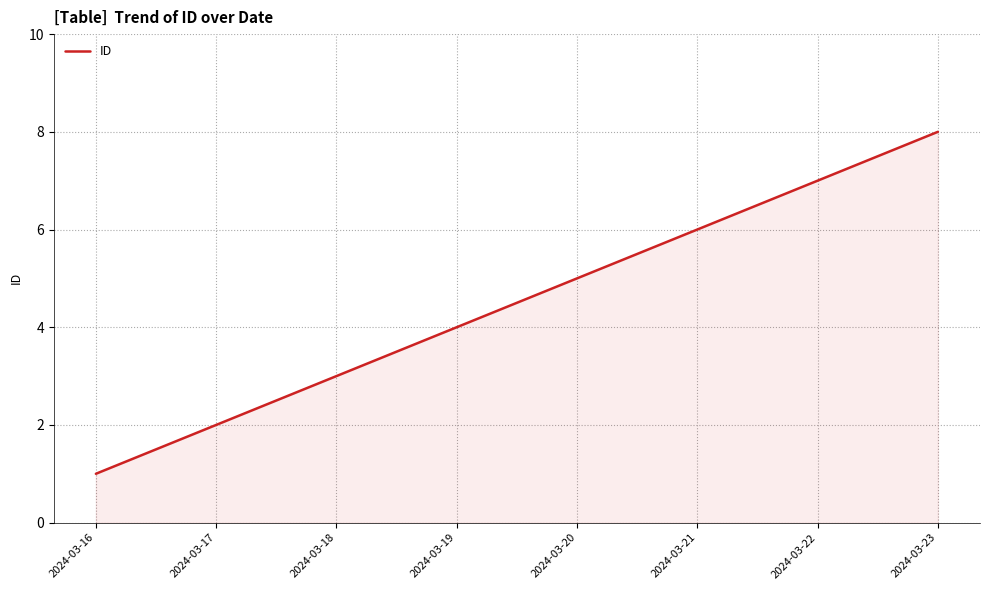

Is it true that the value at 2024-03-23 is 3?

False